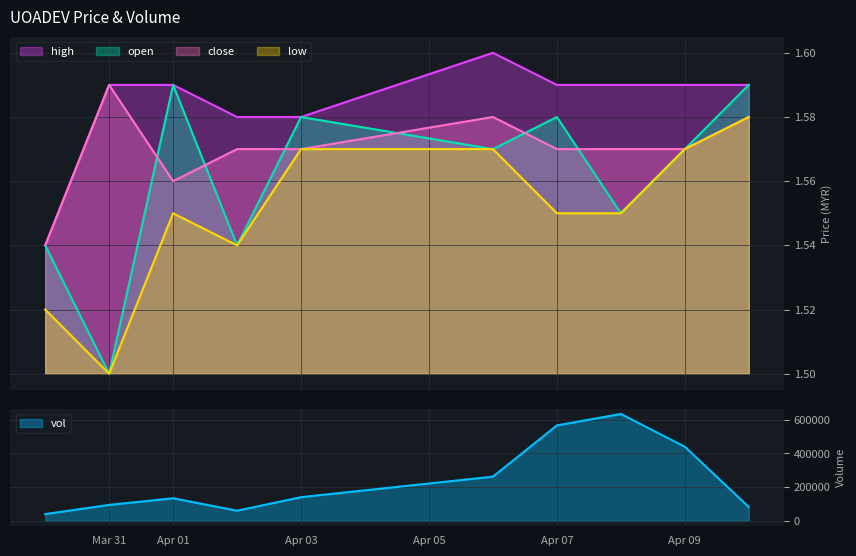

Reading left to right, list all the values displayed in this chart.

vol: 40400.0	95200.0	134300.0	60600.0	141000.0	262600.0	566600.0	634500.0	440100.0	82700.0
open: 1.5	1.5	1.6	1.5	1.6	1.6	1.6	1.6	1.6	1.6
high: 1.5	1.6	1.6	1.6	1.6	1.6	1.6	1.6	1.6	1.6
low: 1.5	1.5	1.6	1.5	1.6	1.6	1.6	1.6	1.6	1.6
close: 1.5	1.6	1.6	1.6	1.6	1.6	1.6	1.6	1.6	1.6